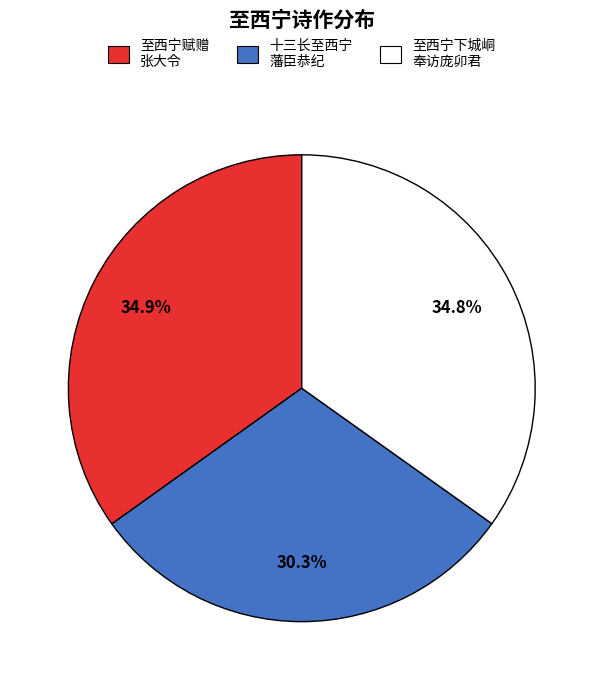

Is there any slice that represents more than half of the pie?

No